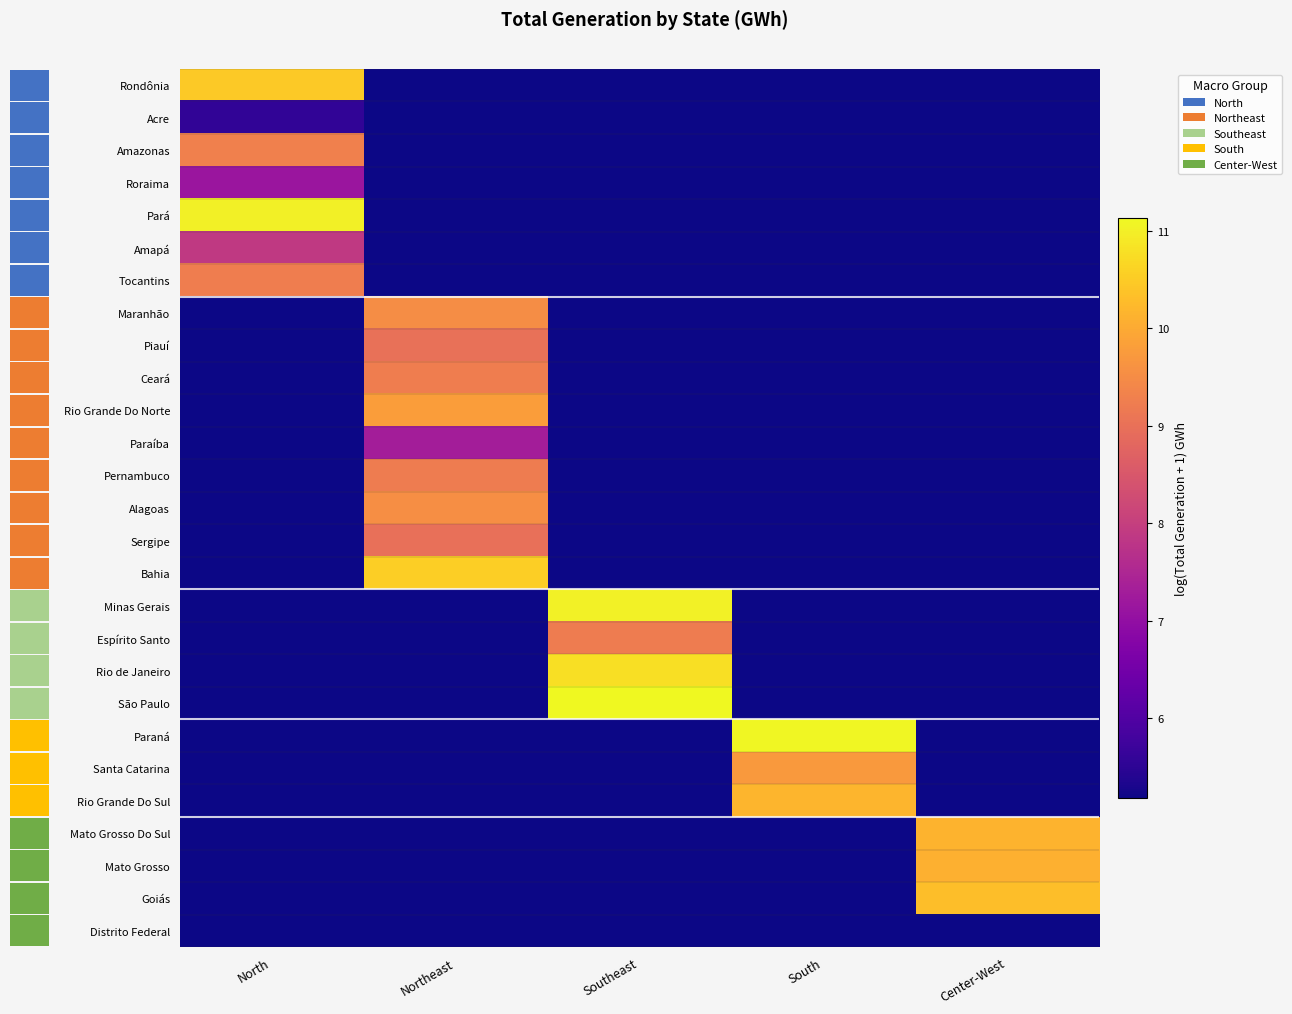

At North, list the series in order from largest to smallest.

Pará, Rondônia, Amazonas, Tocantins, Amapá, Roraima, Acre, Maranhão, Piauí, Ceará, Rio Grande Do Norte, Paraíba, Pernambuco, Alagoas, Sergipe, Bahia, Minas Gerais, Espírito Santo, Rio de Janeiro, São Paulo, Paraná, Santa Catarina, Rio Grande Do Sul, Mato Grosso Do Sul, Mato Grosso, Goiás, Distrito Federal